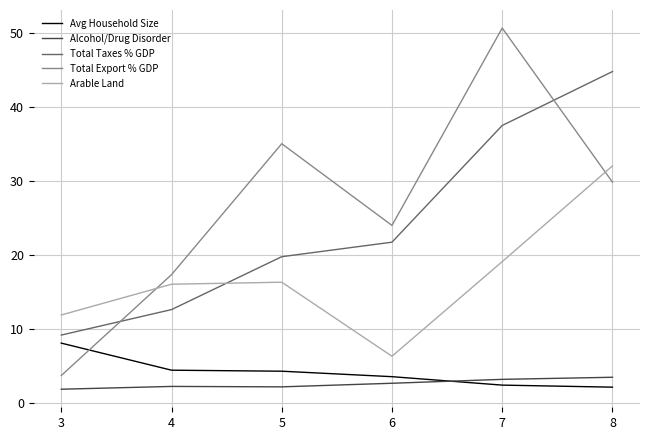

In Total Export % GDP, how many points are higher than both neighbors (excluding endpoints)?

2